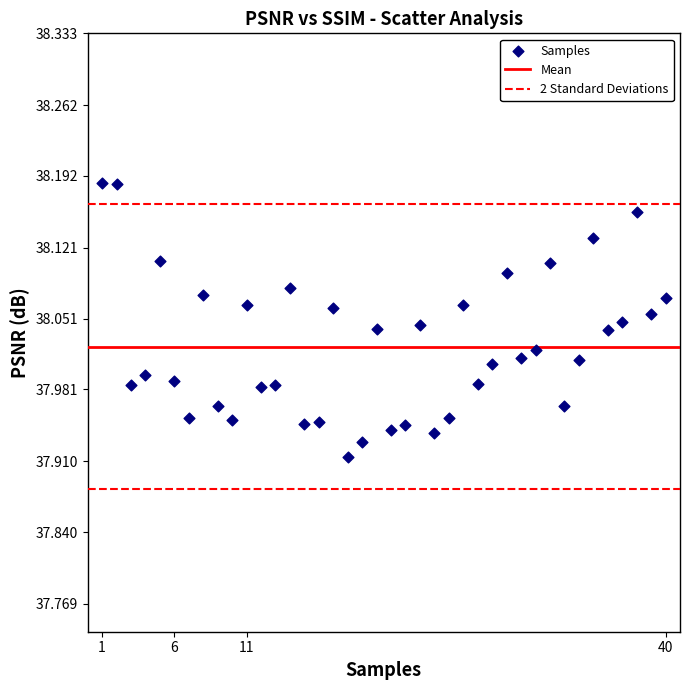

What is the range of Y values (max minus min)?

0.3